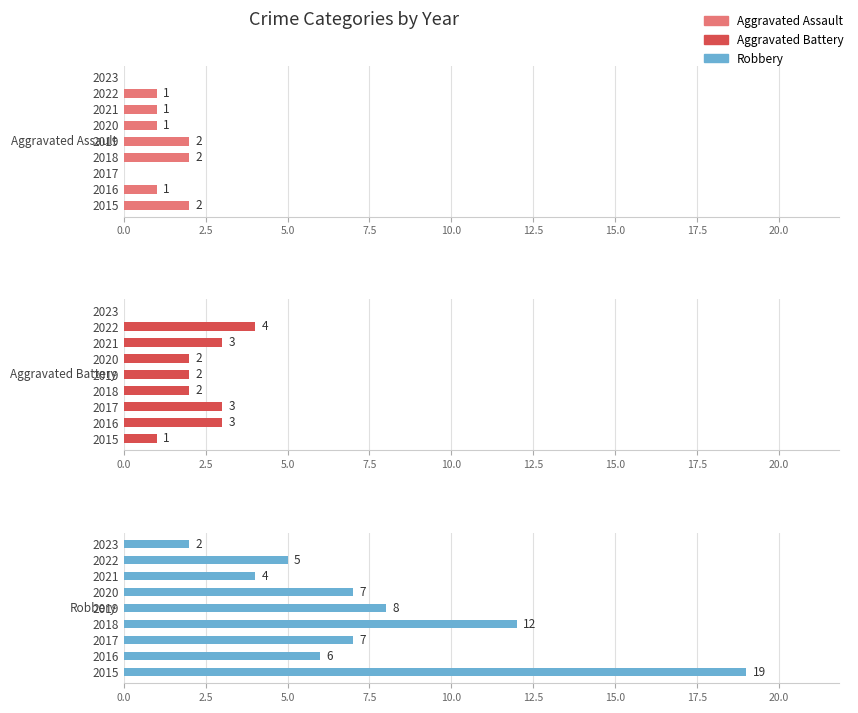

How many distinct data groups are displayed?

3